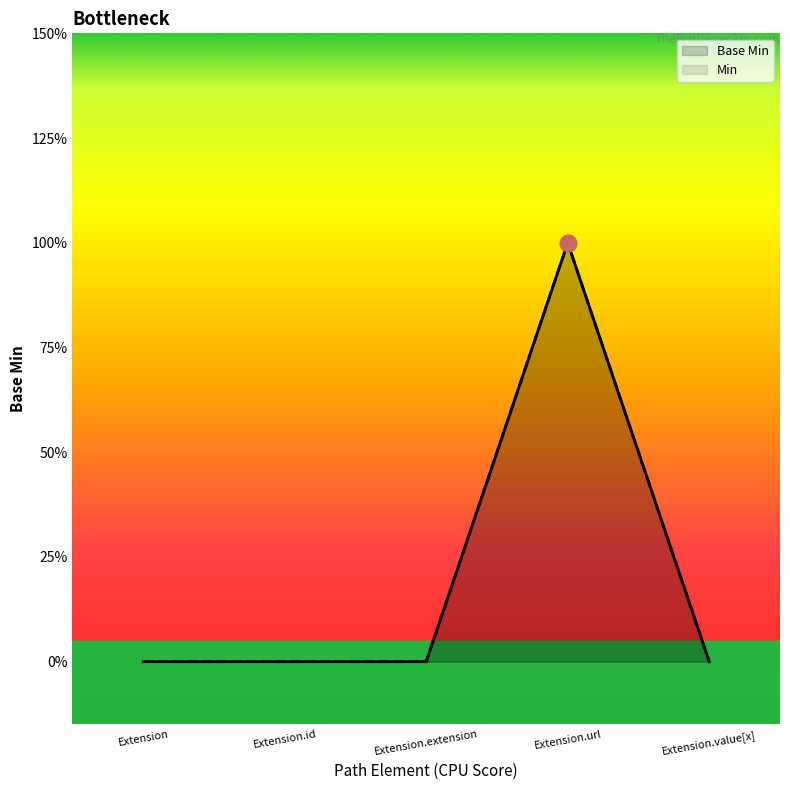

Rank the categories by value from lowest to highest.

Extension, Extension.id, Extension.extension, Extension.value[x], Extension.url